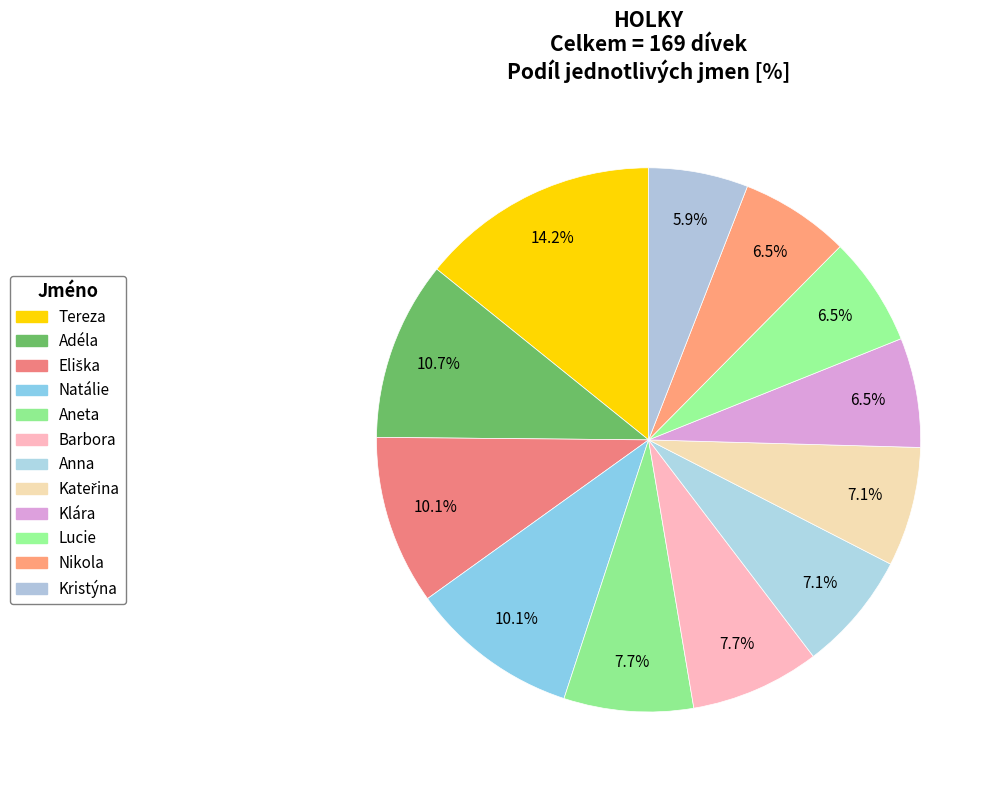

Which slice is the largest?

Tereza